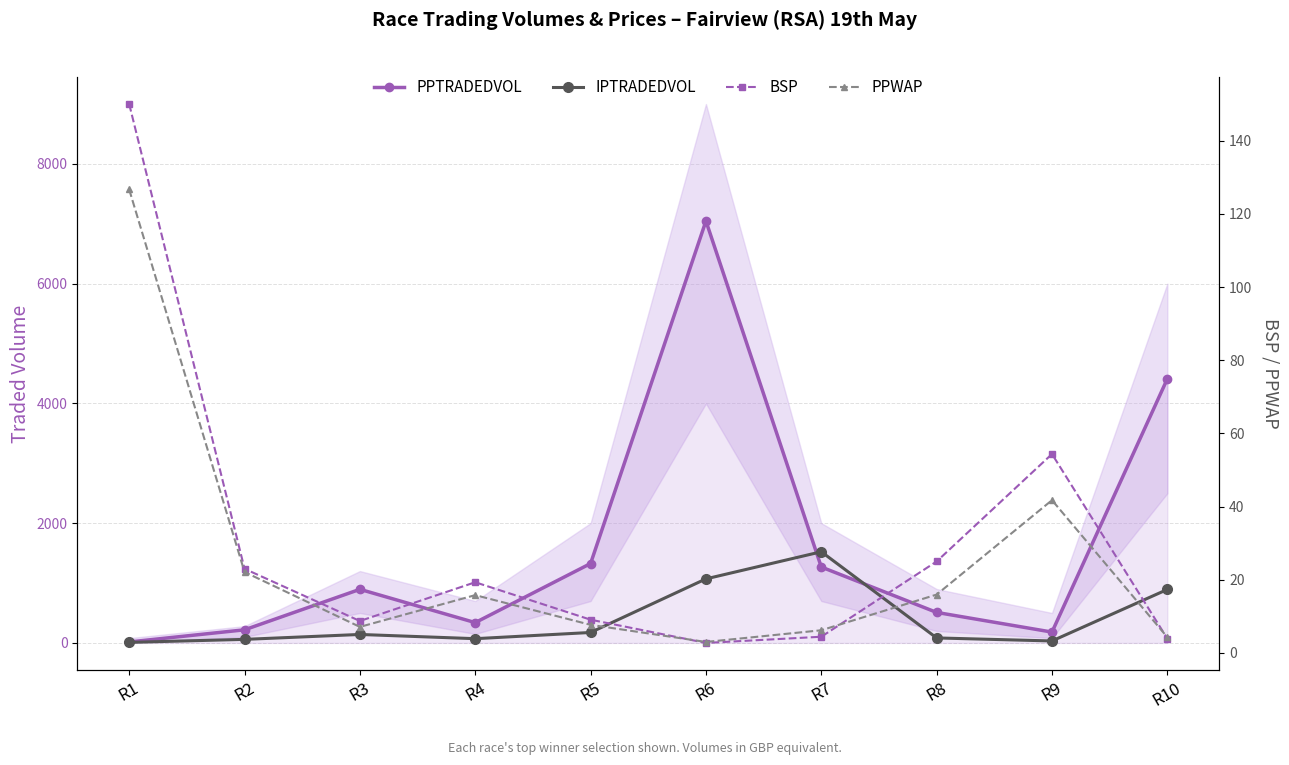

True or false: PPTRADEDVOL has a value of 219.0 at R2.

True